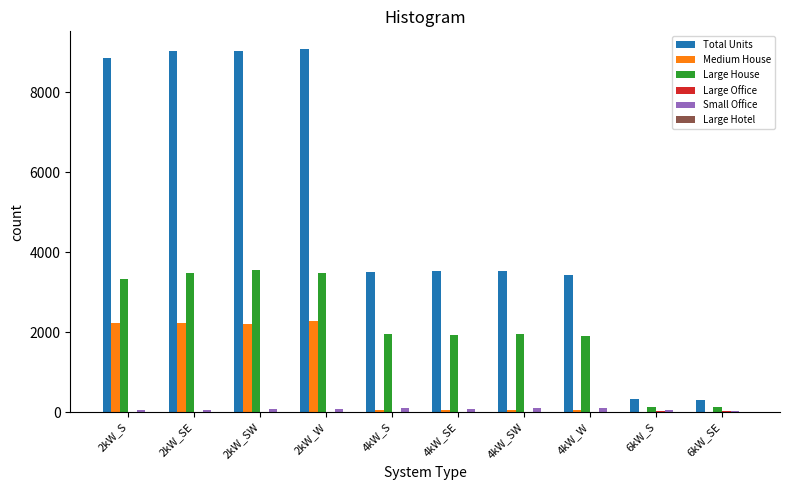

The value of Total Units at 2kW_W is 9077. True or false?

True